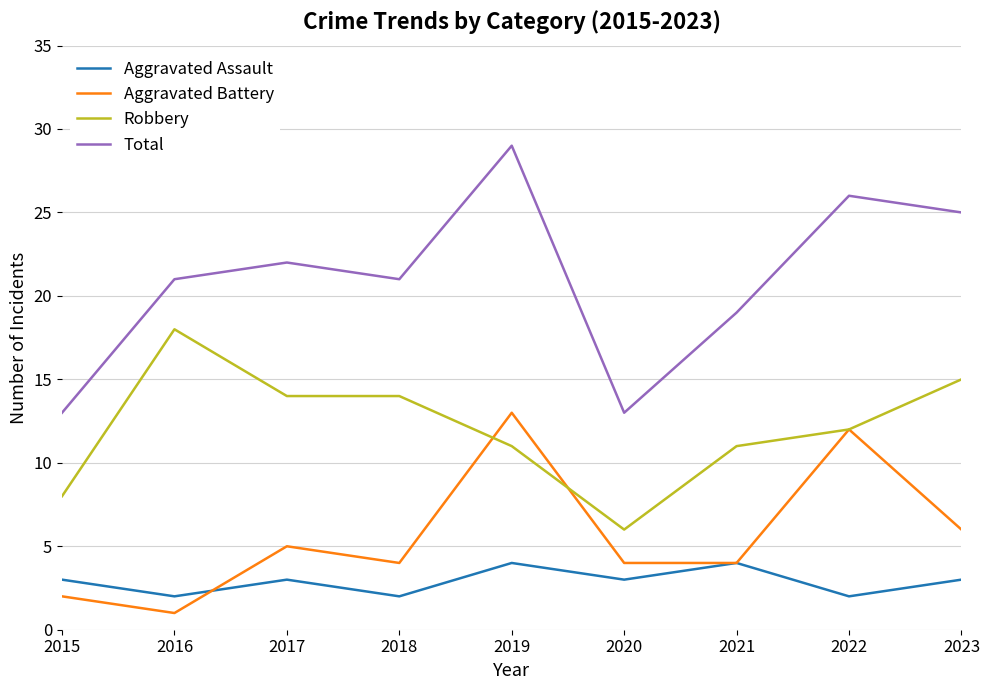

What is the difference between the highest and lowest values at 2023?

22